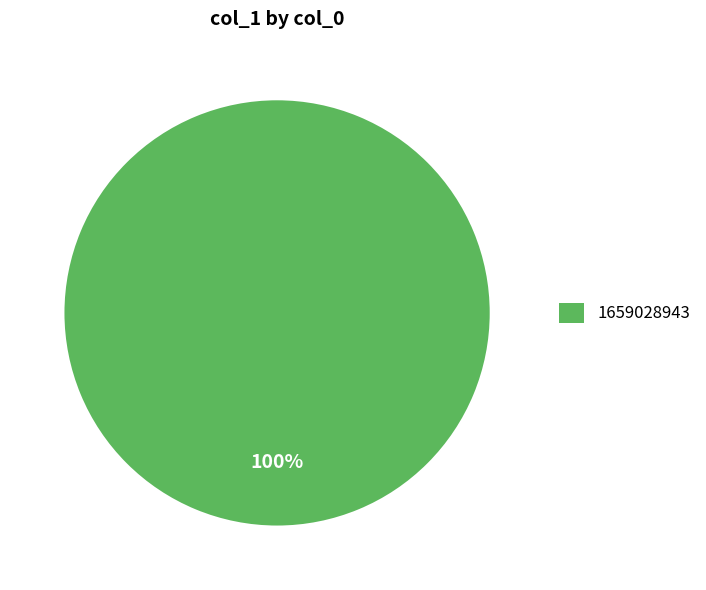

True or false: 1659028943 accounts for 100% of the total.

True